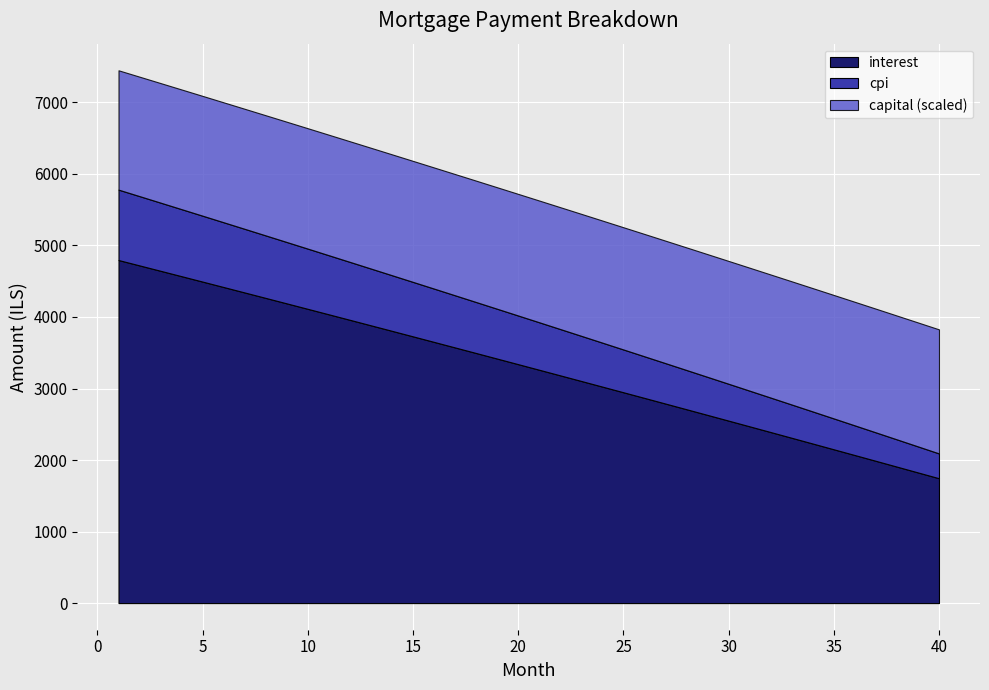

At which label is cpi closest to 665?

21